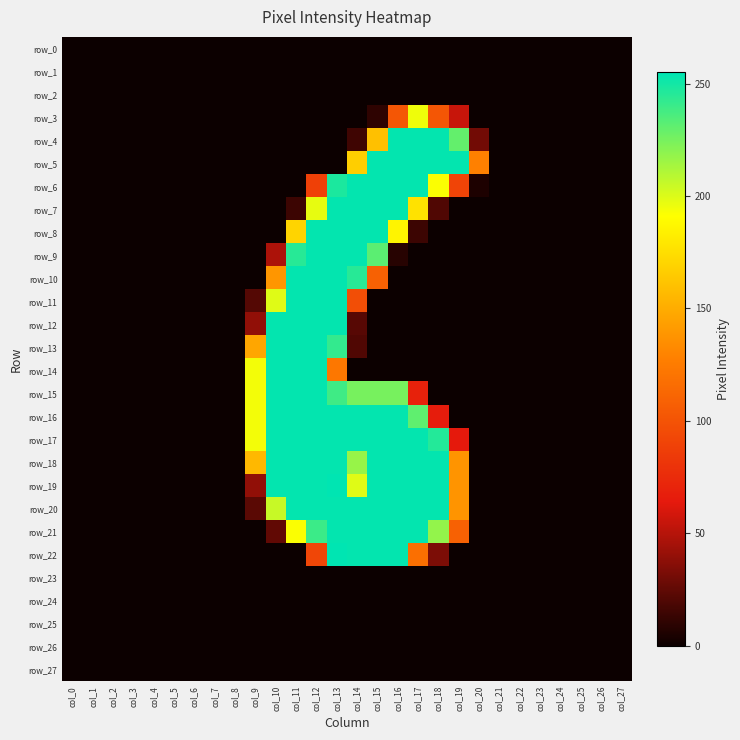

Is it true that row_10 equals 0 at col_0?

True